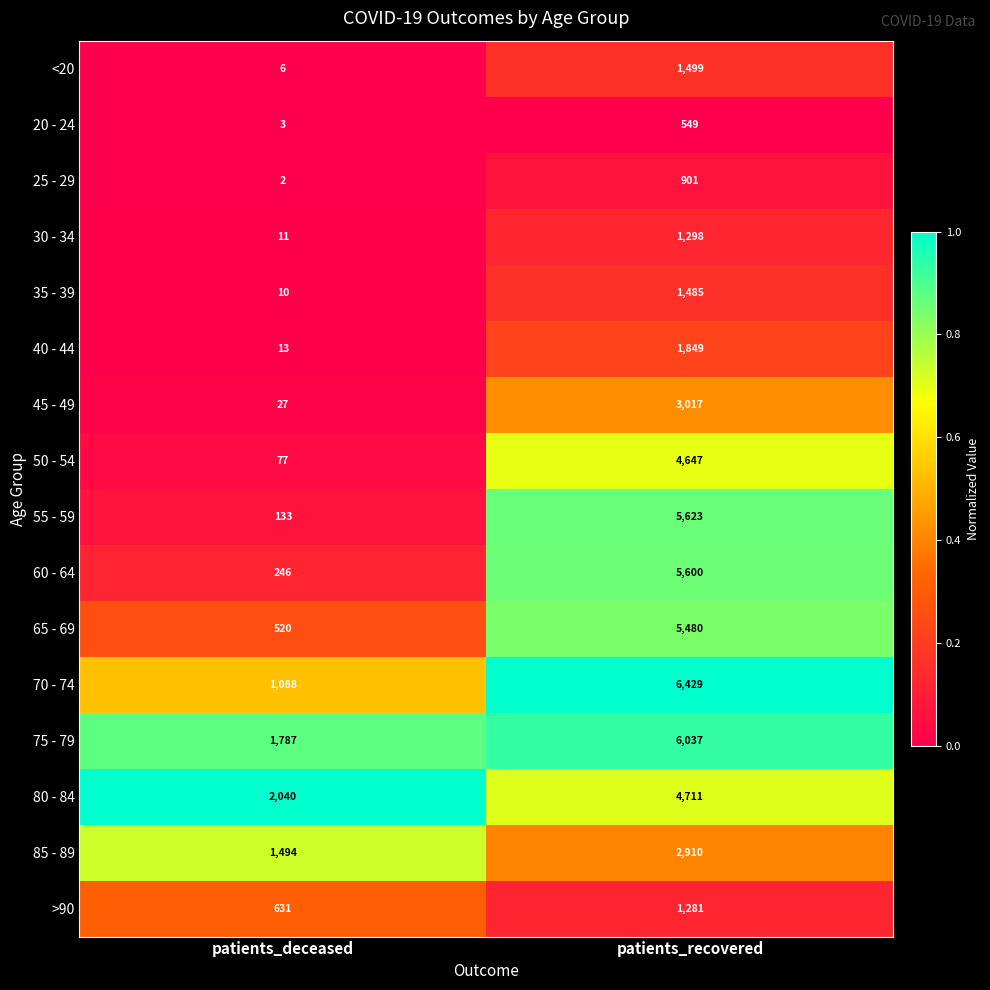

What is the sum of the 70 - 74 values at patients_deceased and patients_recovered?

7517